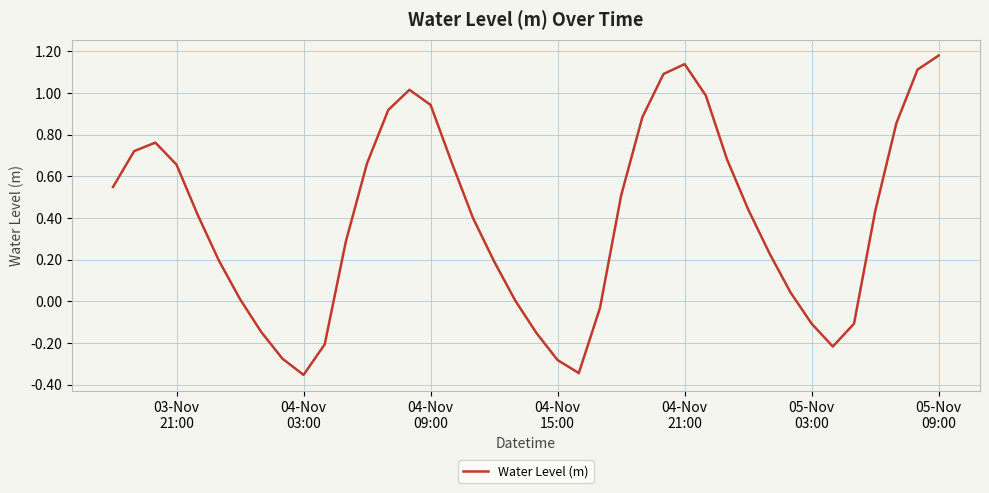

What is the sum of all values?

15.8